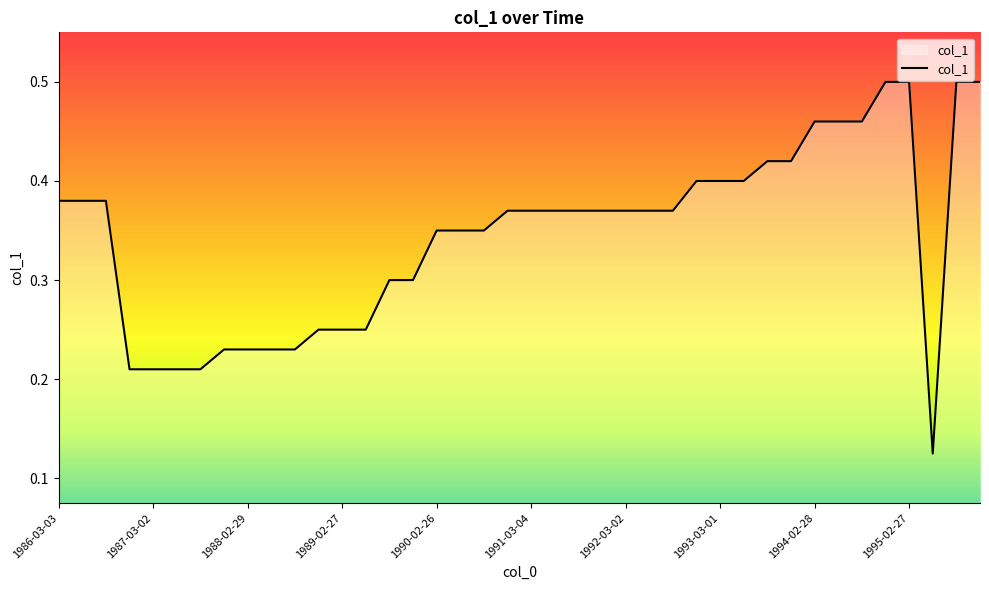

At which category does the data reach its first local valley?

1995-05-26